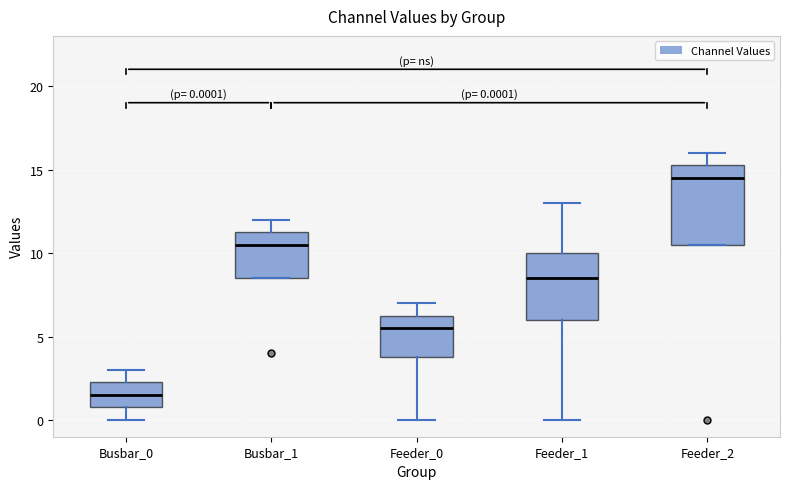

Which box has the highest median line?

Feeder_2